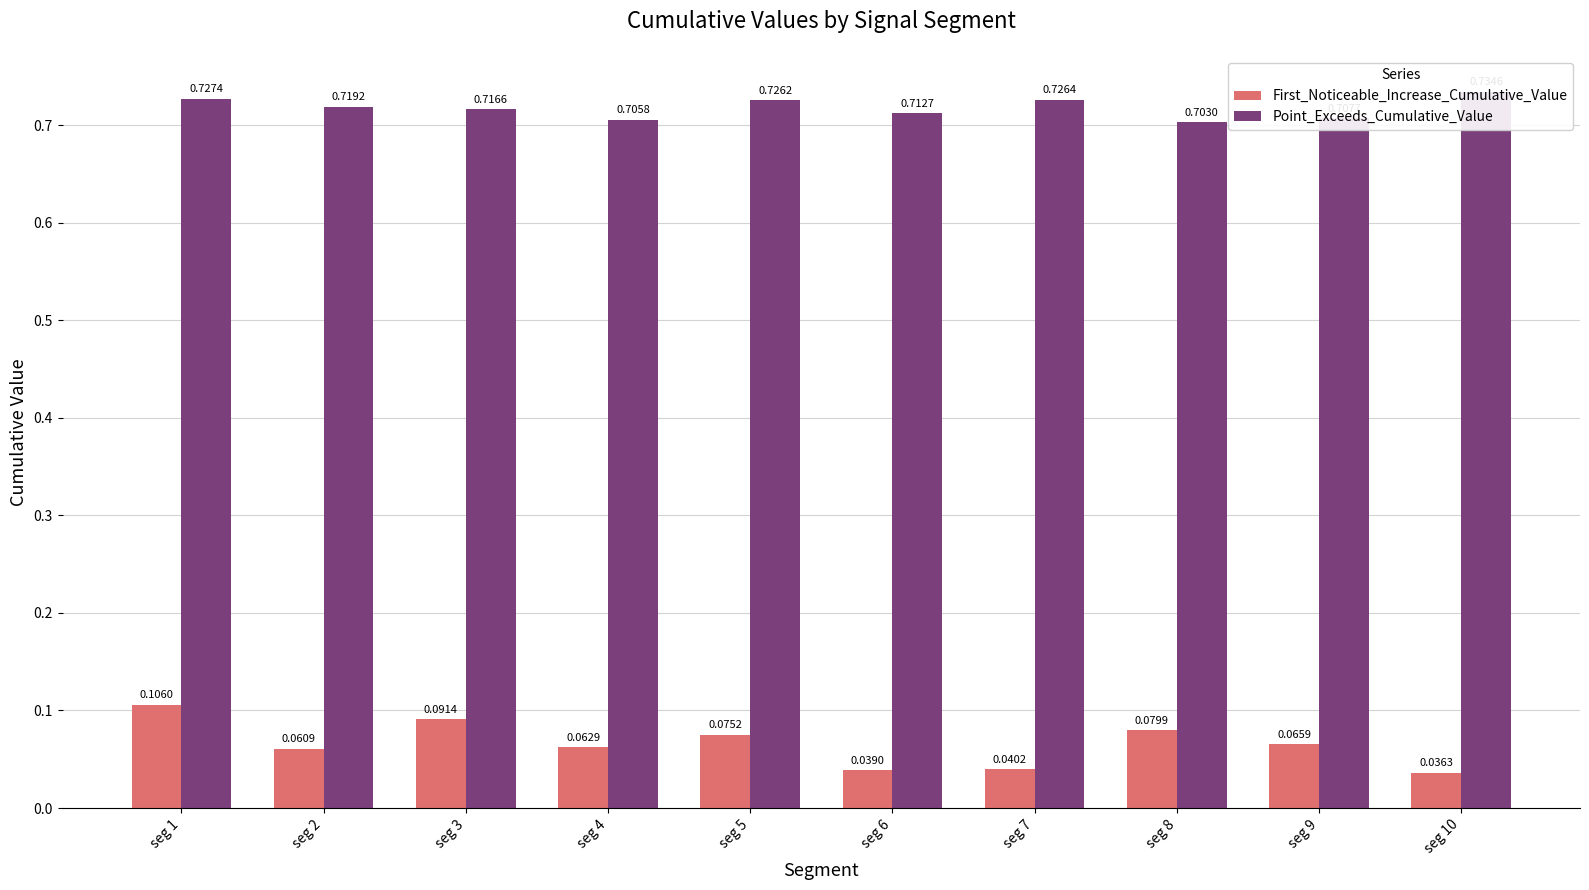

At which category is the sum across all series the highest?

seg 1